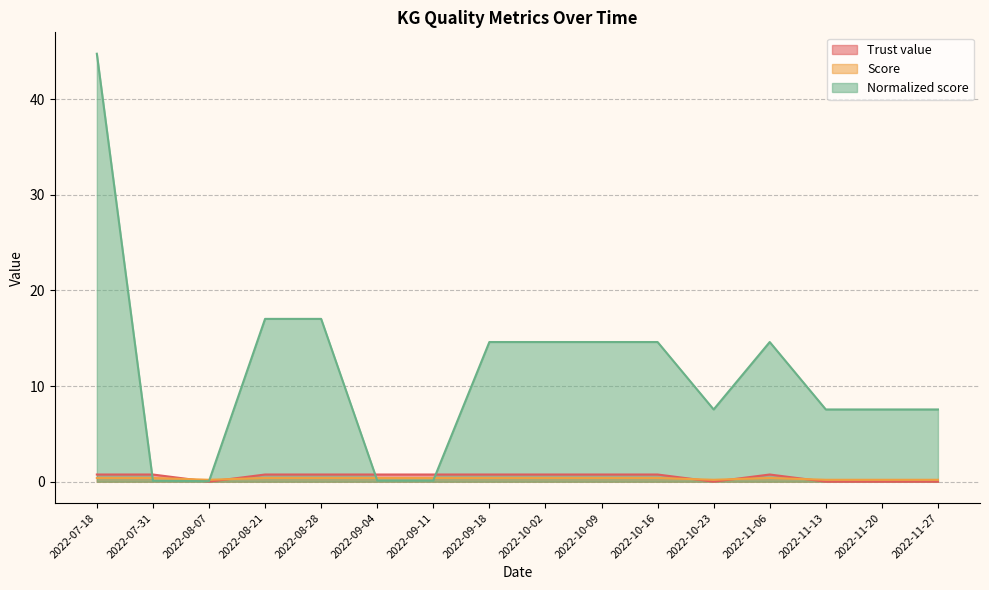

Is the value of Normalized score at 2022-09-04 greater than the value of Score at 2022-08-07?

No